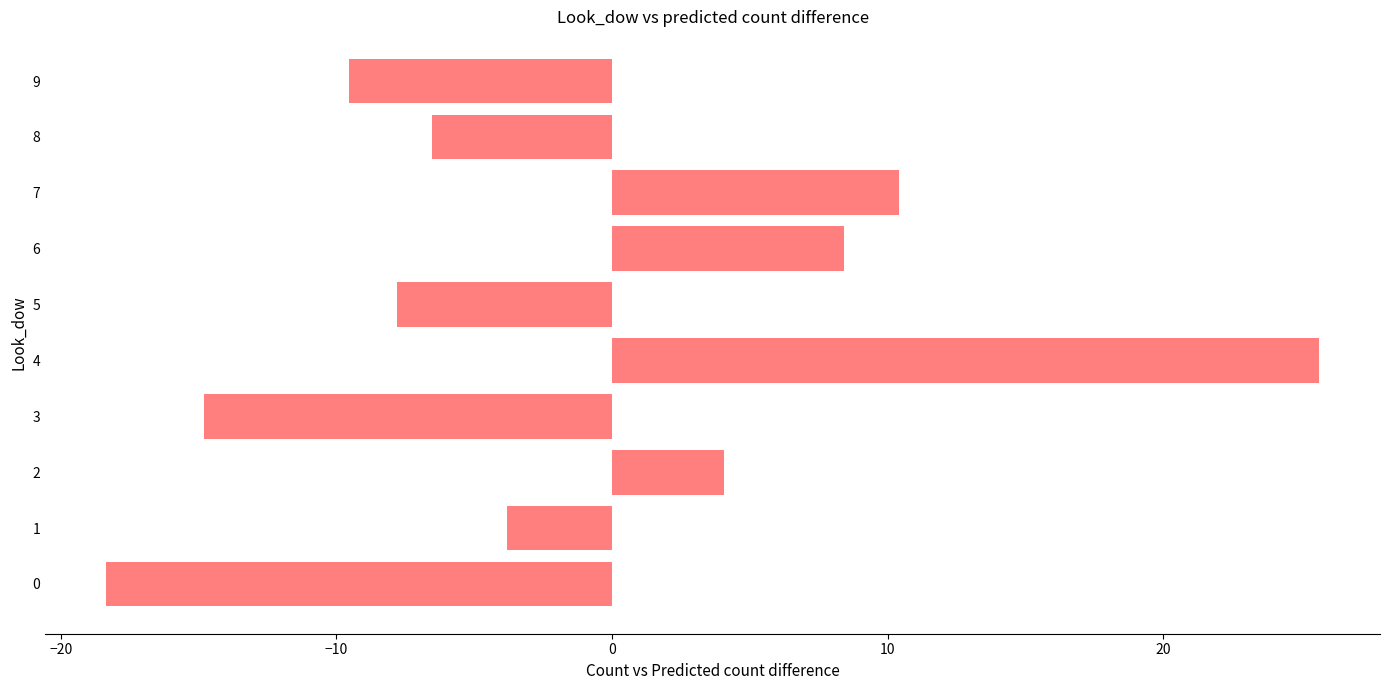

Does the chart contain stacked bars?

No